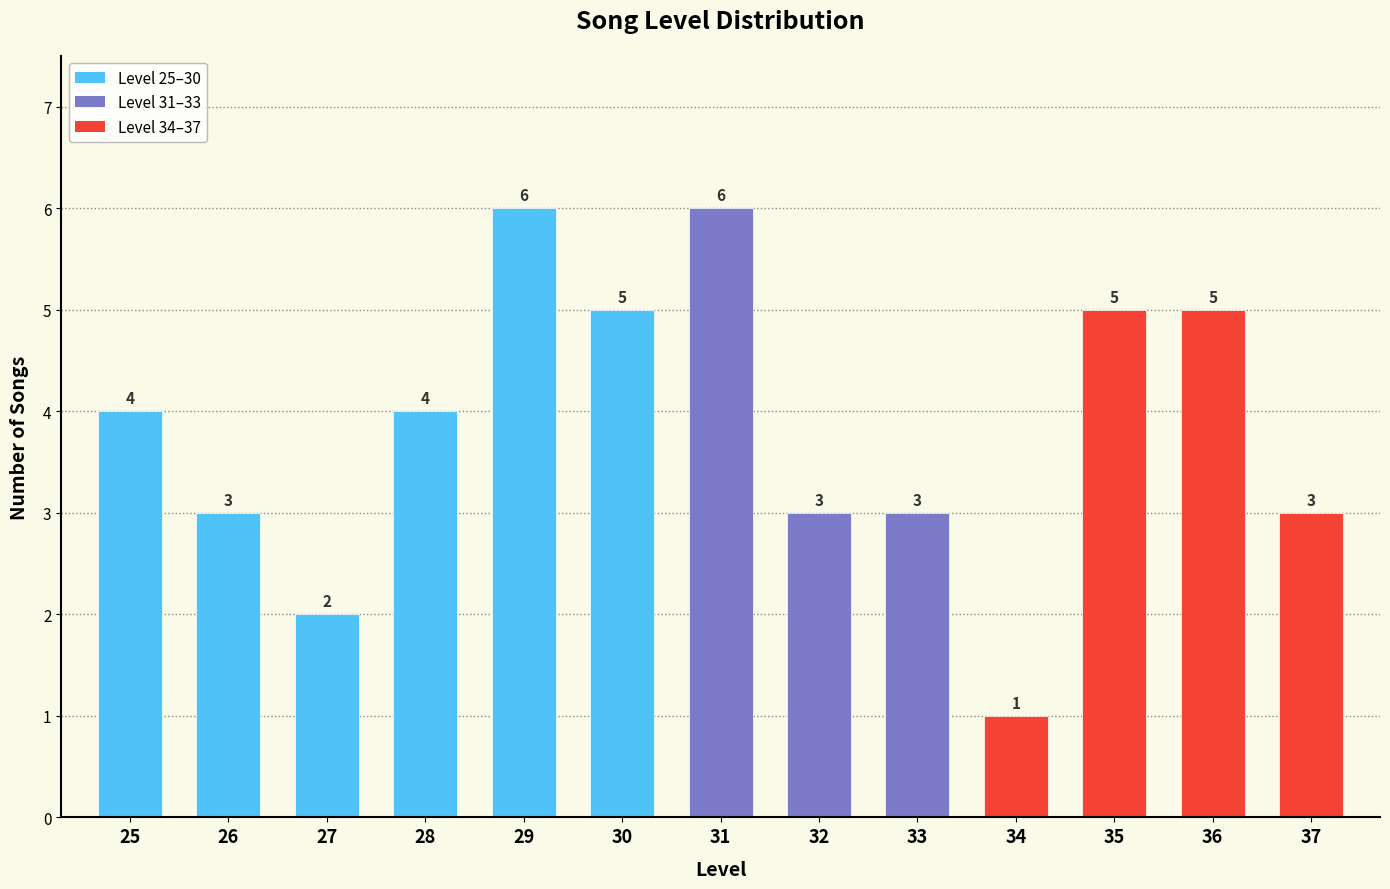

What is the difference between the maximum and minimum values?

5